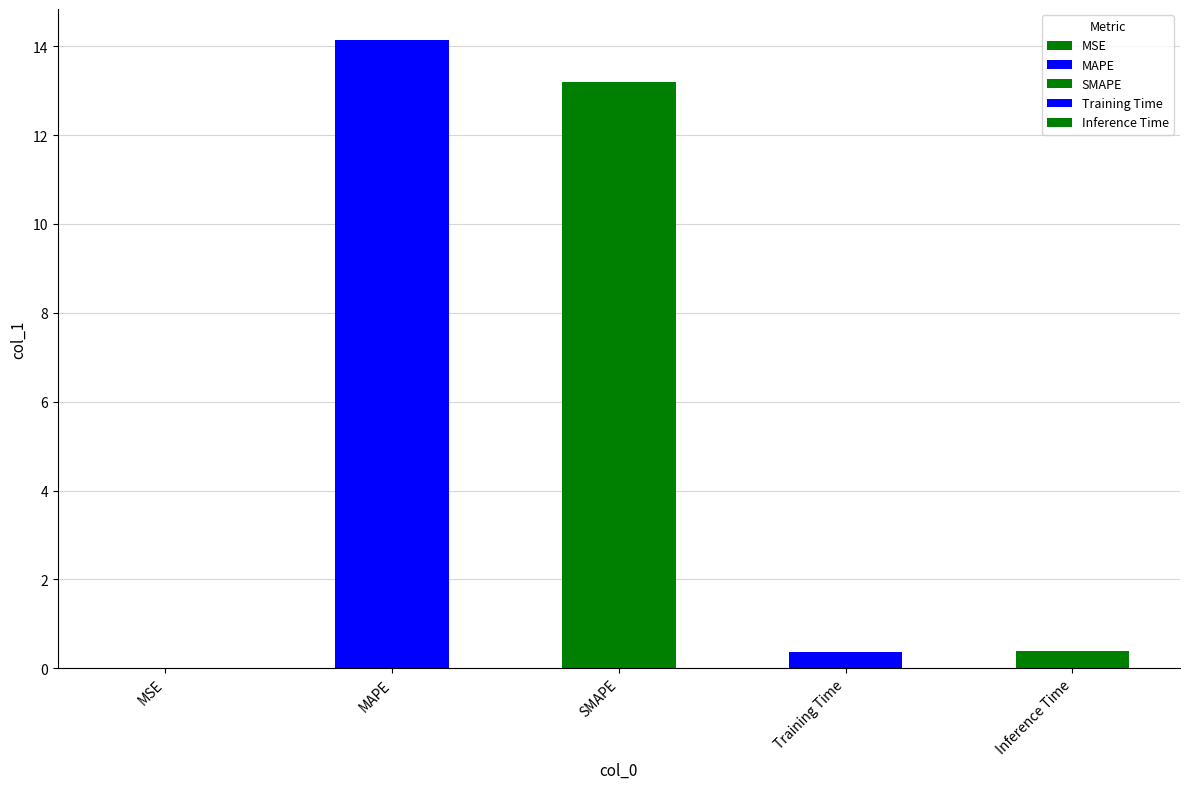

Where is the data nearest to the value 7?

SMAPE